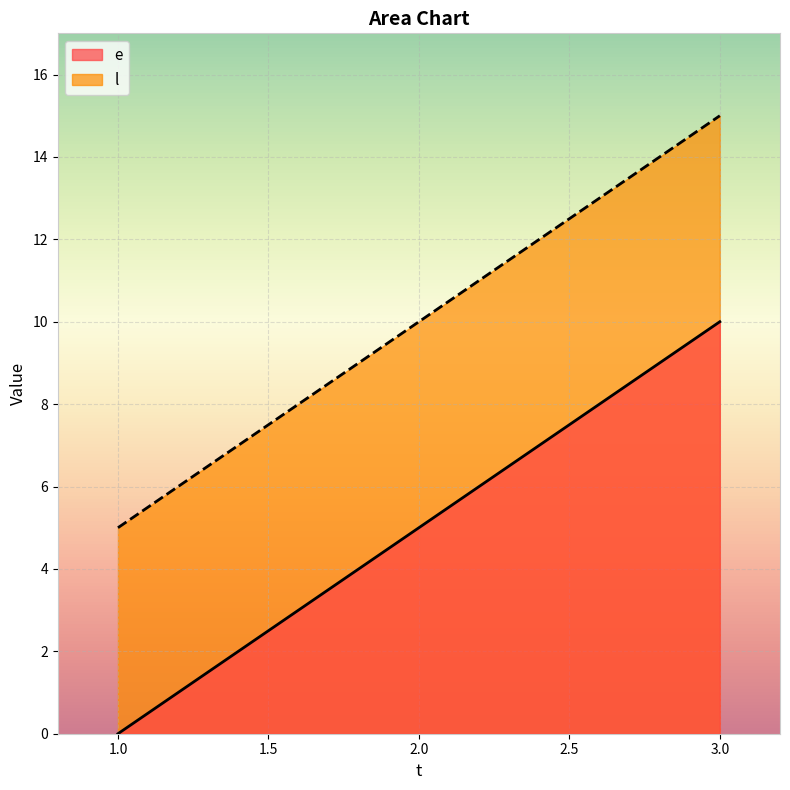

How many lines are shown in the chart?

2